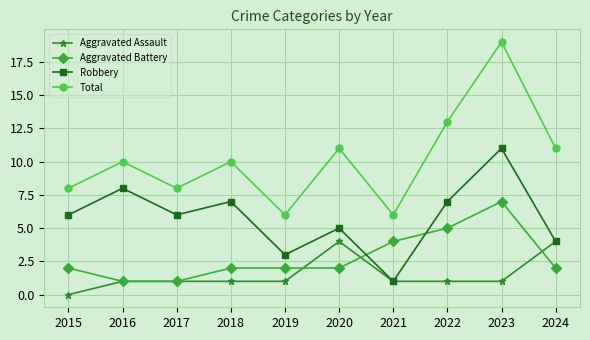

The value of Robbery at 2023 is 11. True or false?

True